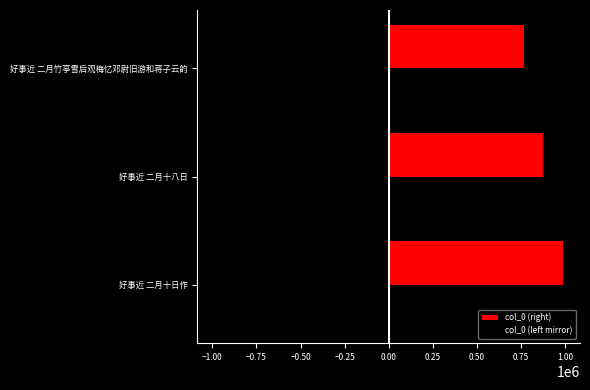

At which label is col_0 (left mirror) closest to -875986?

好事近 二月十八日